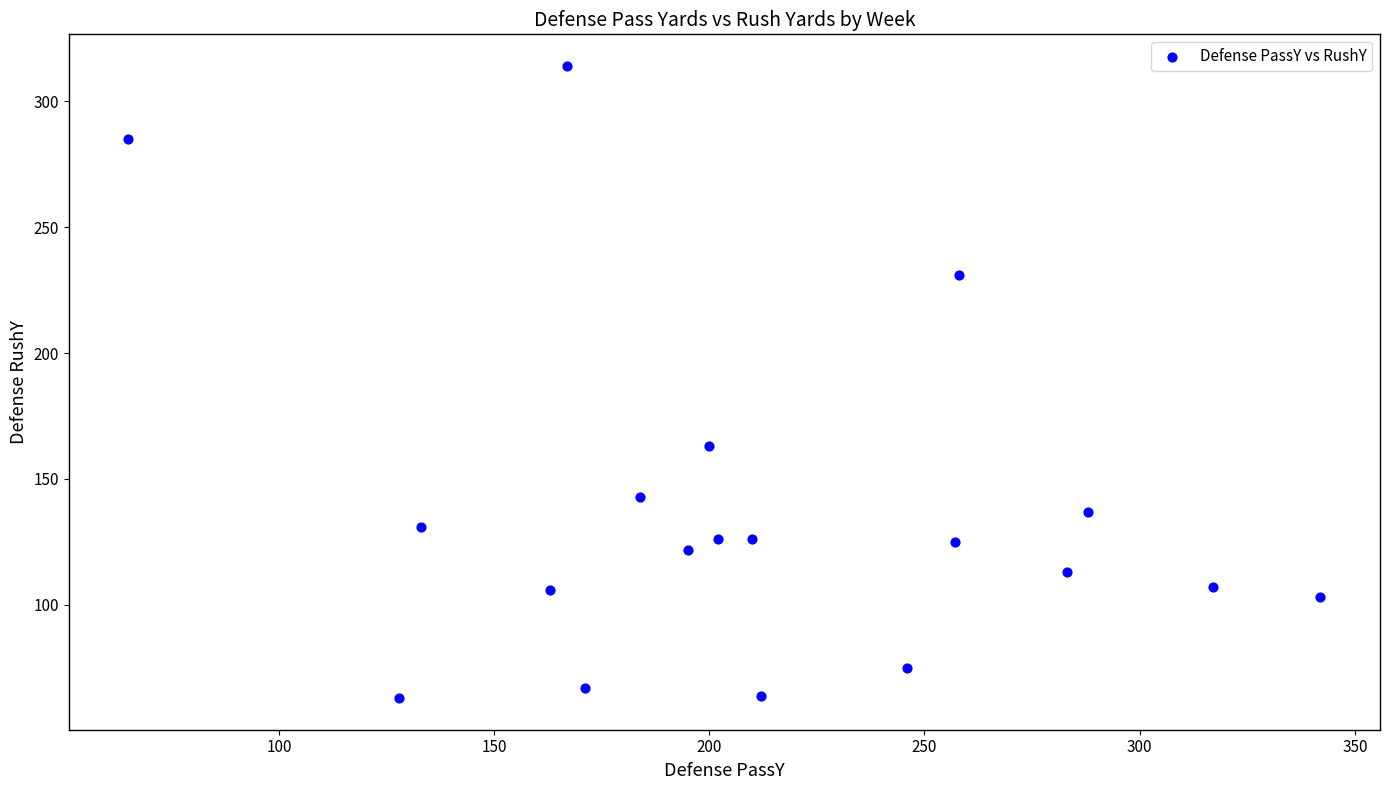

What Y value in the scatter plot is closest to 188?

163